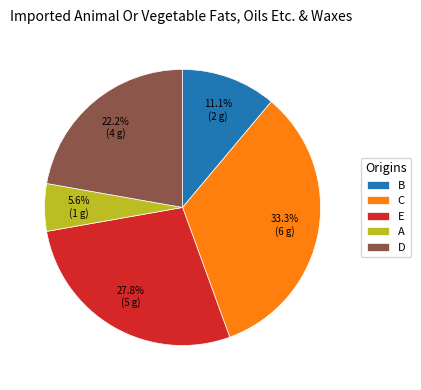

True or false: A accounts for 6% of the total.

True